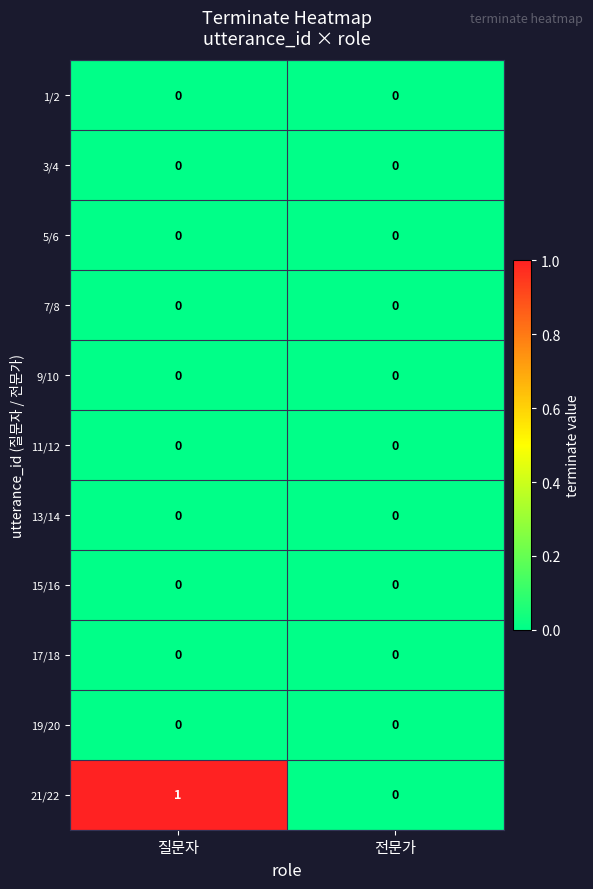

Between 질문자 and 전문가, which series saw the biggest shift?

21/22